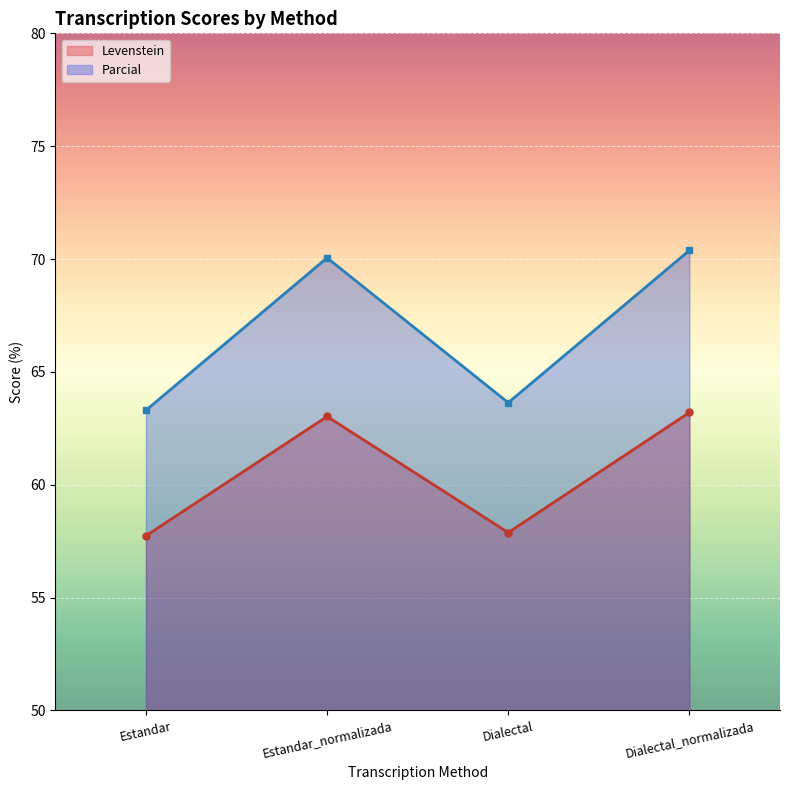

Which label corresponds to the smallest value in the chart?

Estandar